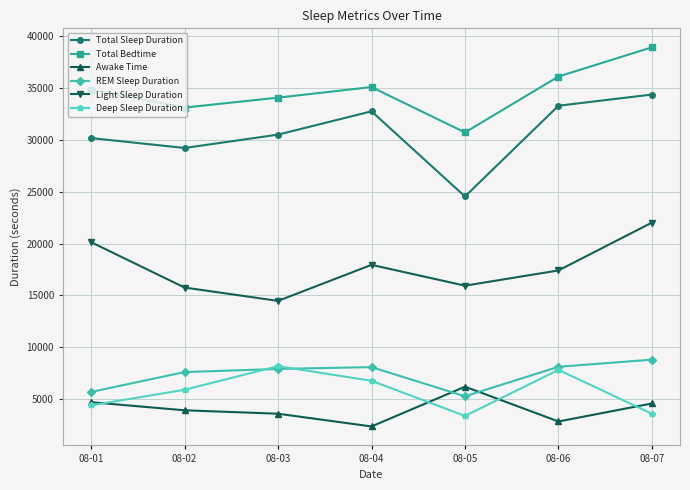

Between 08-01 and 08-07, which series saw the biggest shift?

Total Sleep Duration